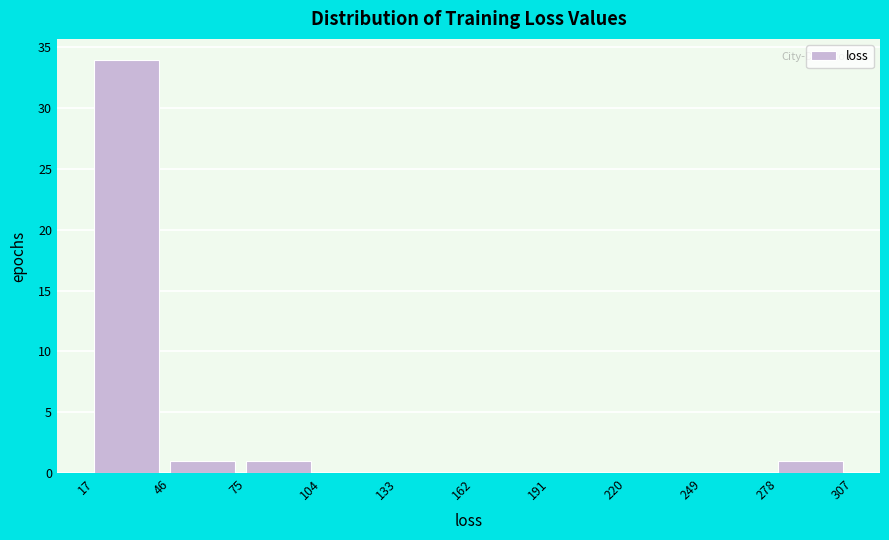

Over which range of the x-axis is the bar tallest?

17 to 46